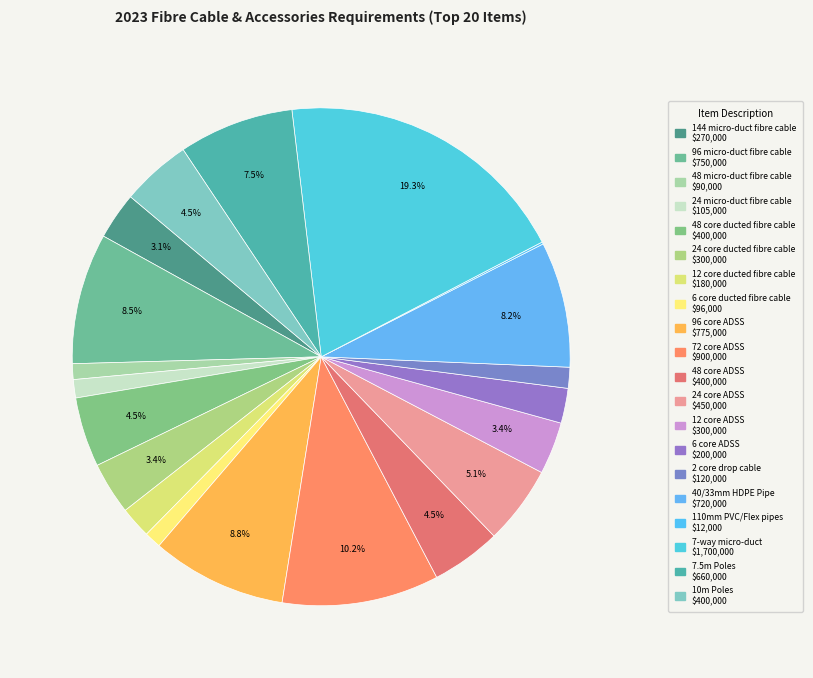

Do 7.5m Poles and 48 micro-duct fibre cable together represent more than half of the pie?

No